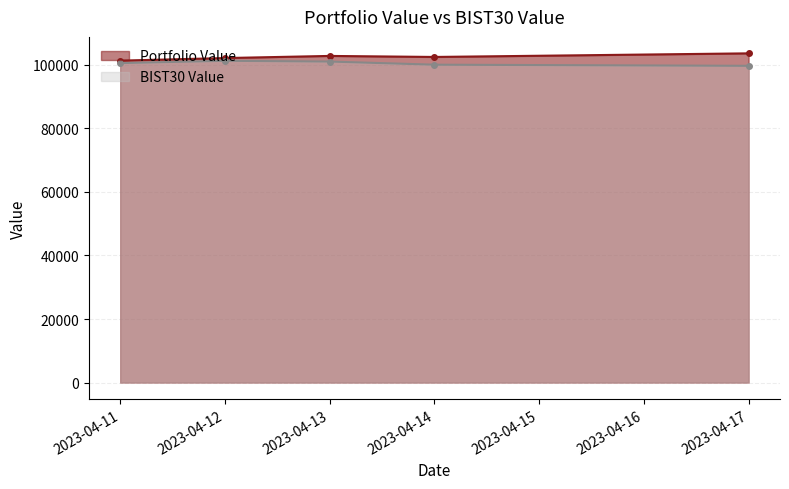

At which label does Portfolio Value reach its peak?

2023-04-17